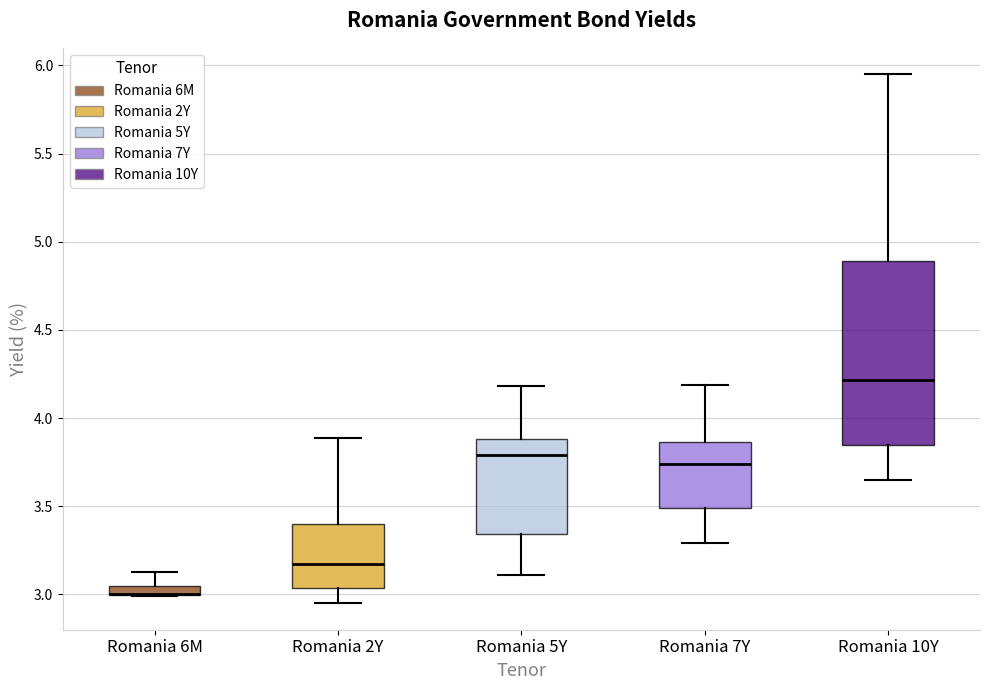

Which box is the tallest, from its lower edge to its upper edge?

Romania 10Y